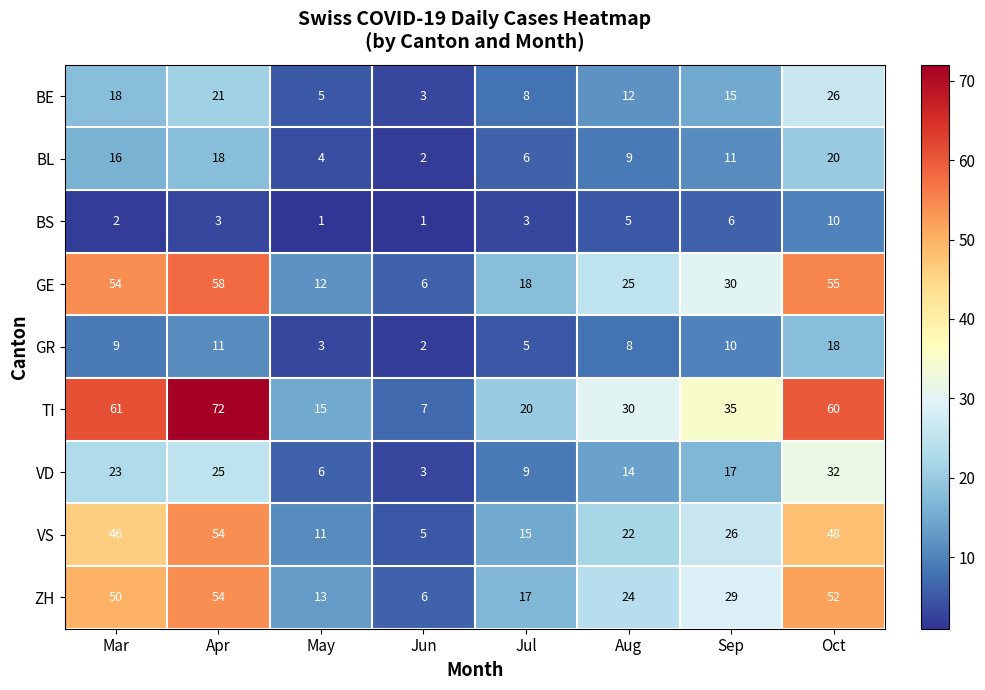

How many distinct data groups are displayed?

9